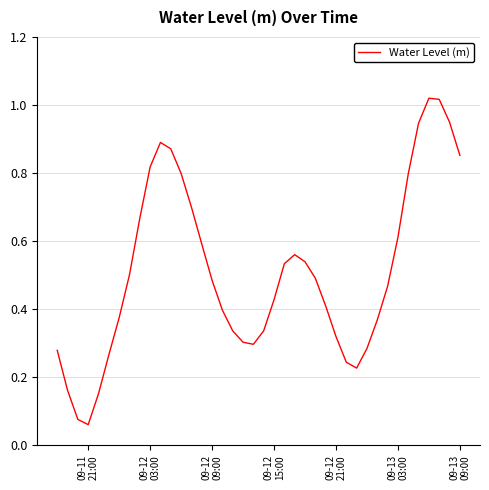

How many lines are shown in the chart?

1